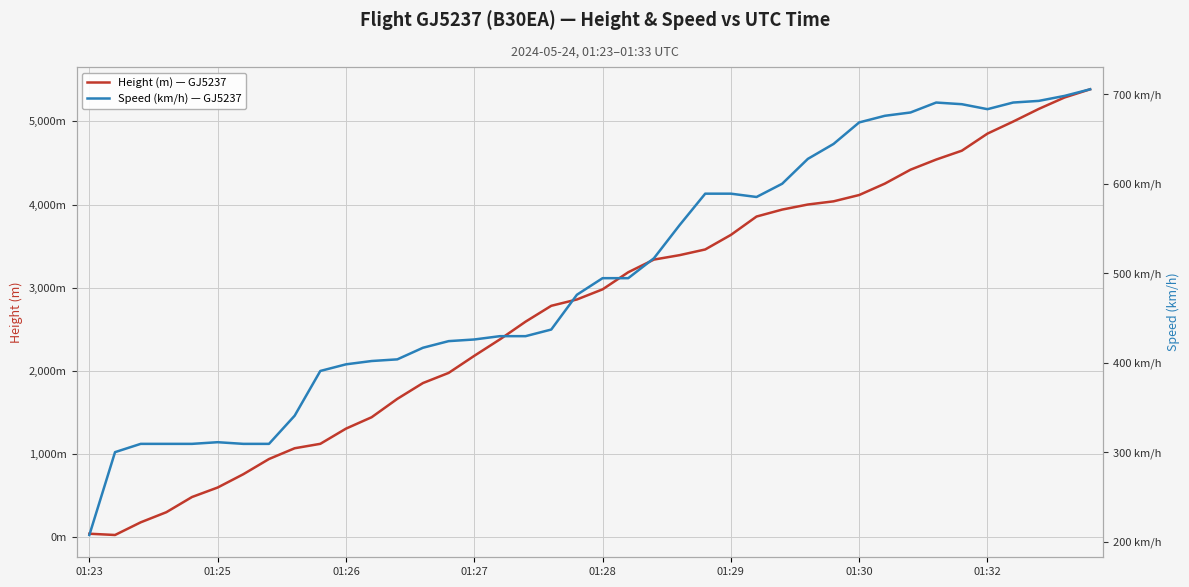

What is the difference between the highest and lowest values at 37?

4458.5